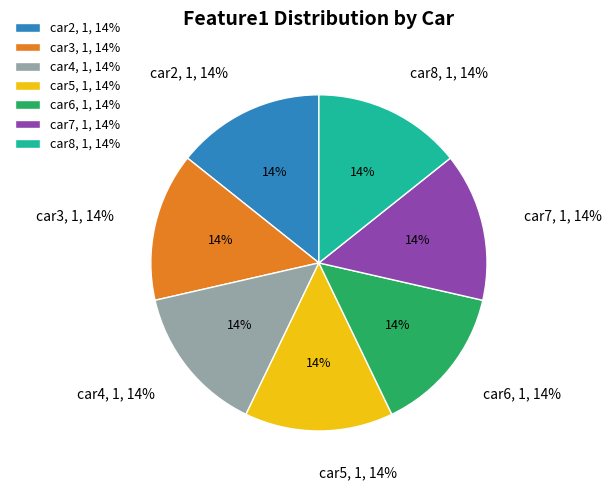

Is it true that car5 is 7% of the pie?

False